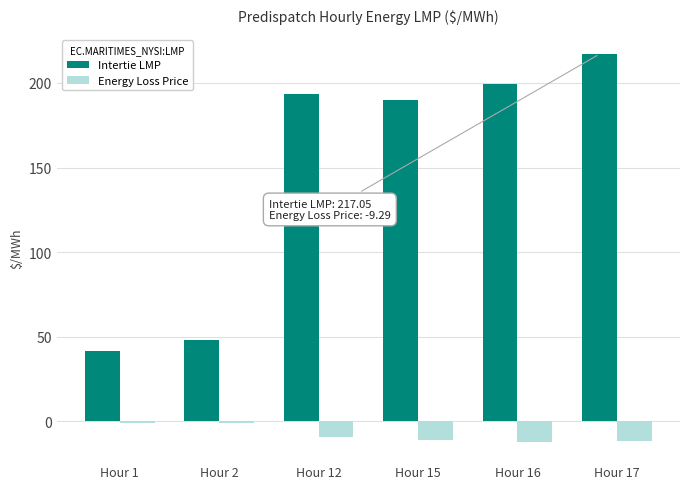

Rank the series by their maximum value, from lowest to highest.

Energy Loss Price, Intertie LMP